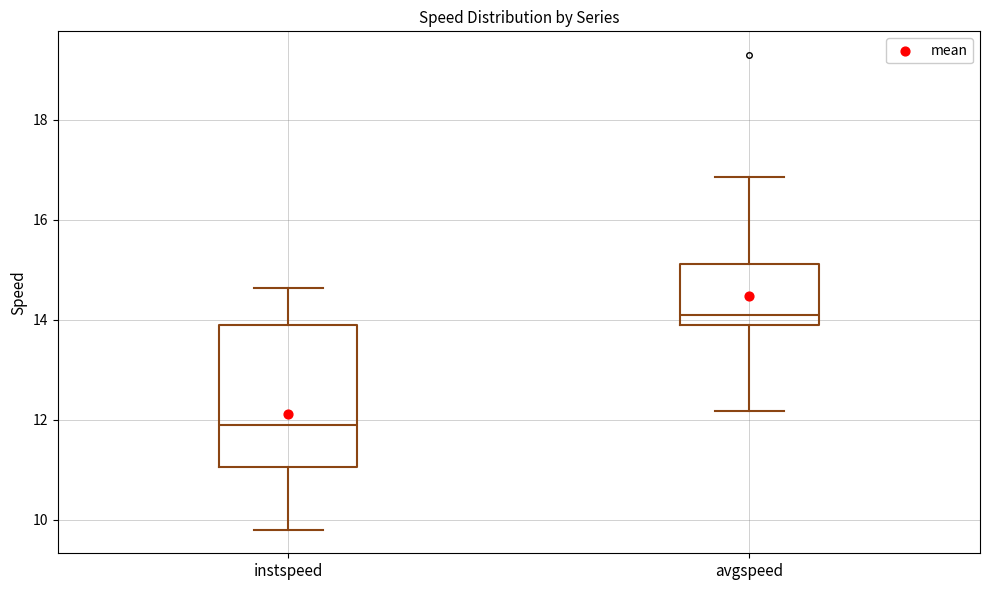

Reading left to right, transcribe this box plot: for each box, give where its median line is, the range the box spans, and where its two whiskers end, as read against the y-axis. The values are not printed on the chart, so give them approximately, as read against the axis.

instspeed: median 11.8, box 11.0 to 13.8, whiskers 9.8 to 14.6
avgspeed: median 14.0, box 13.8 to 15.2, whiskers 12.2 to 16.8